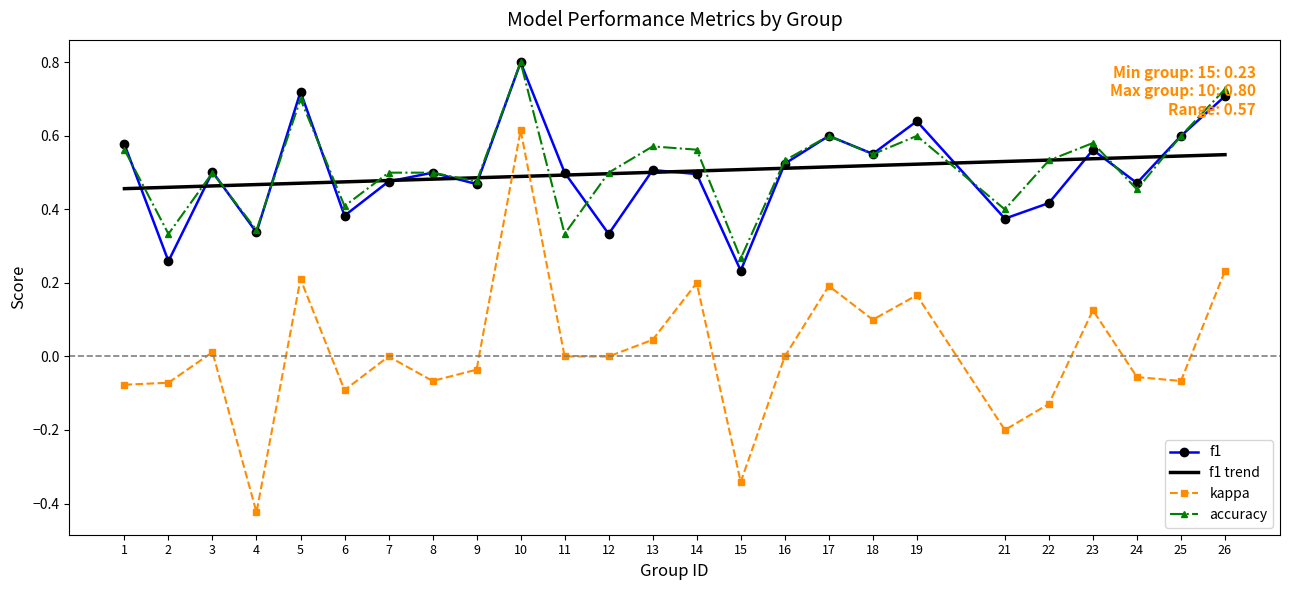

True or false: kappa has more than 2 points higher than both neighbors.

True